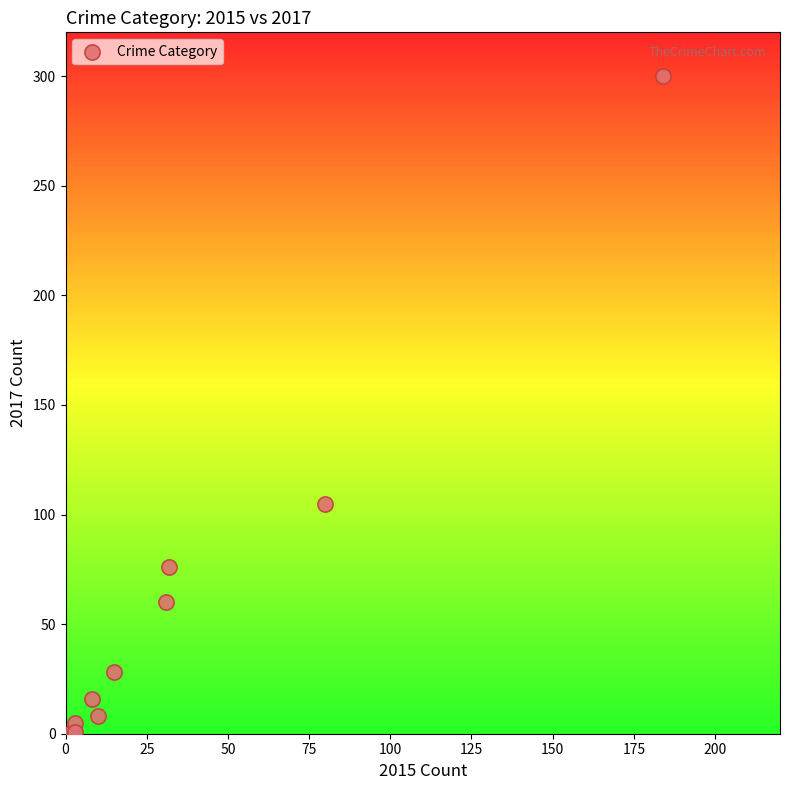

What Y value in the scatter plot is closest to 150?

105